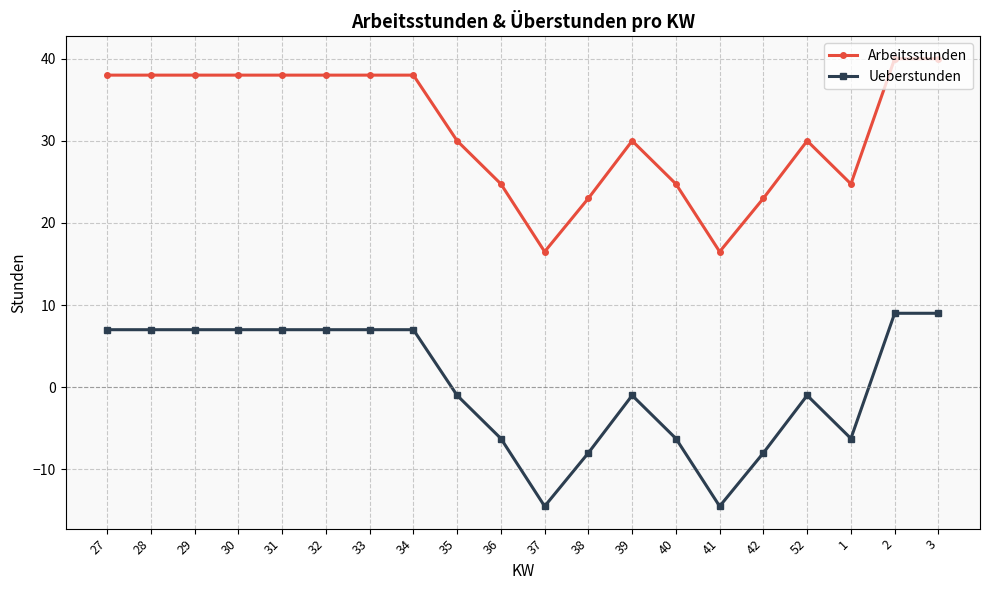

Rank the series by their average value, from highest to lowest.

Arbeitsstunden, Ueberstunden